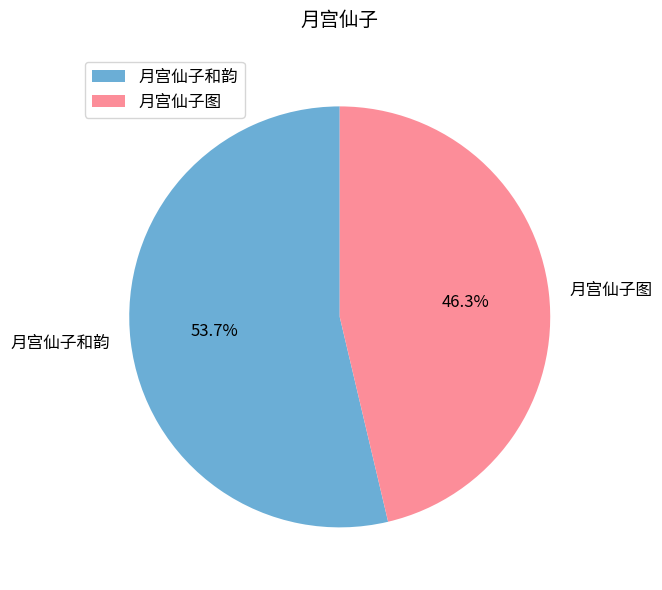

What percentage is NOT represented by 月宫仙子图?

53.7%